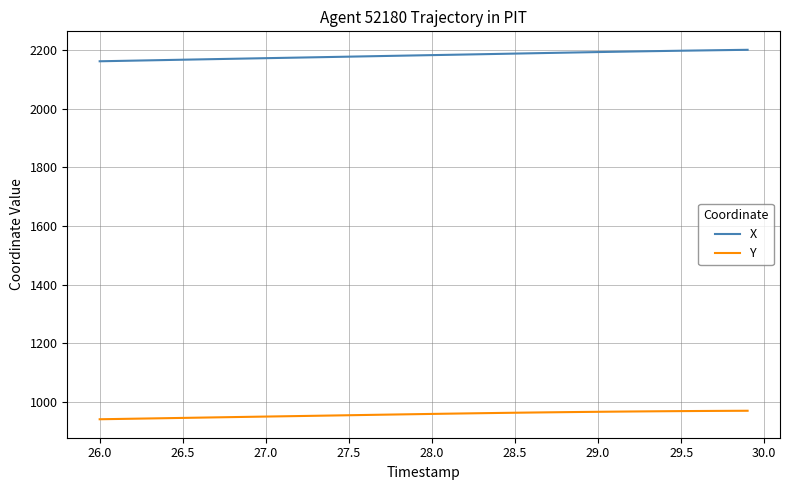

Which series has the largest total across all categories?

X